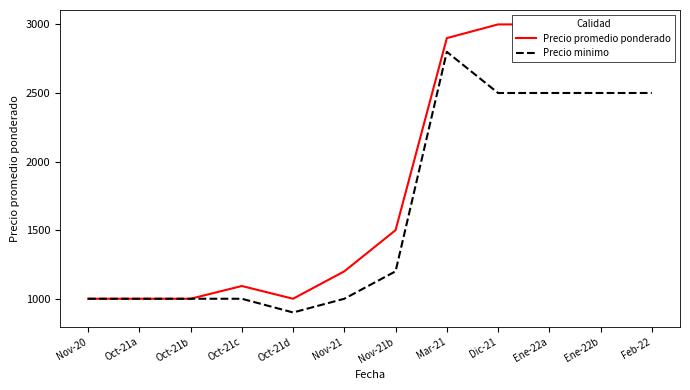

At which category is the sum across all series the highest?

Mar-21